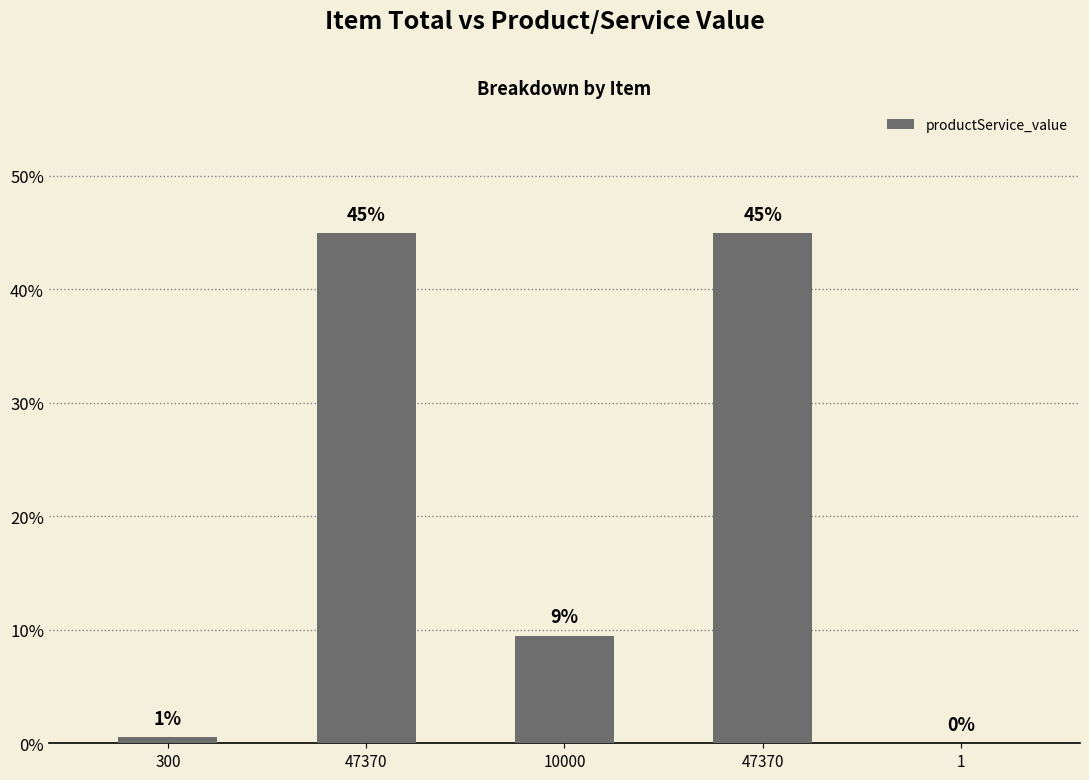

Are the bars horizontal?

No